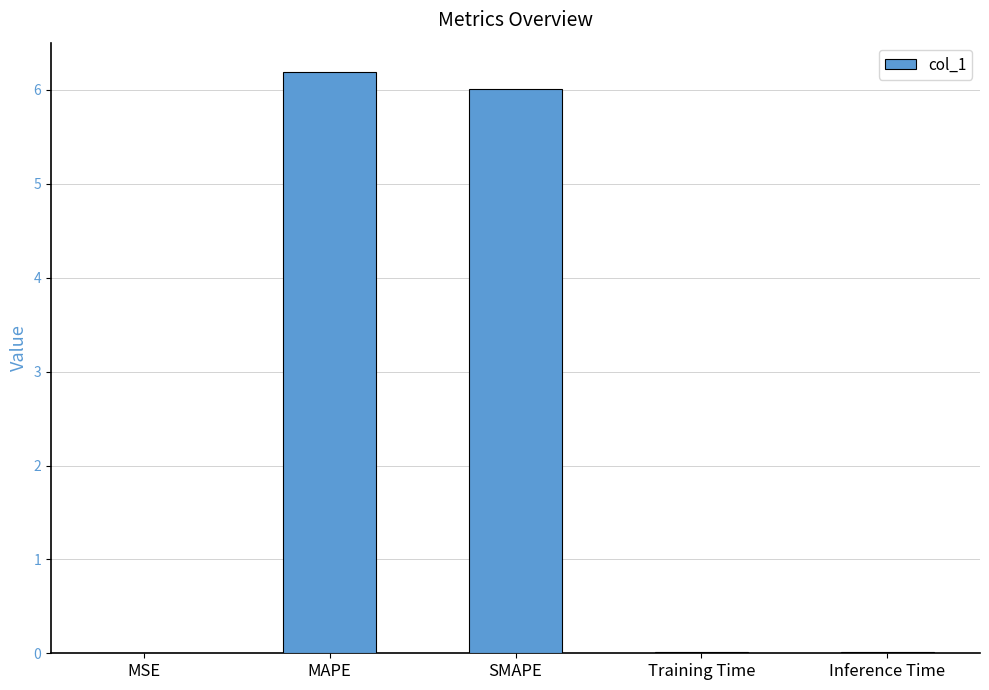

Between MAPE and Training Time, which is larger?

MAPE